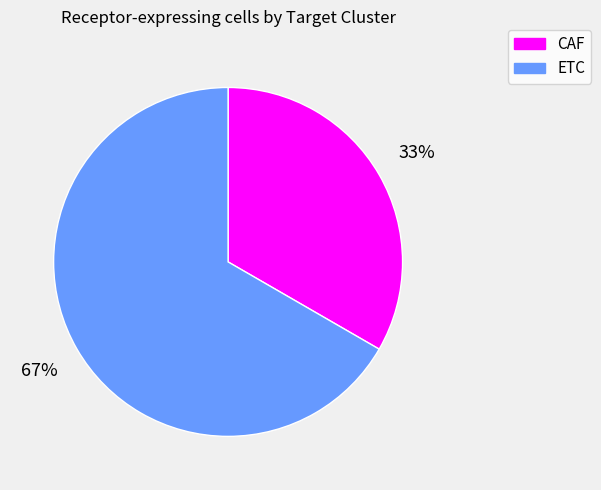

Combined, do ETC and CAF account for over 50%?

Yes